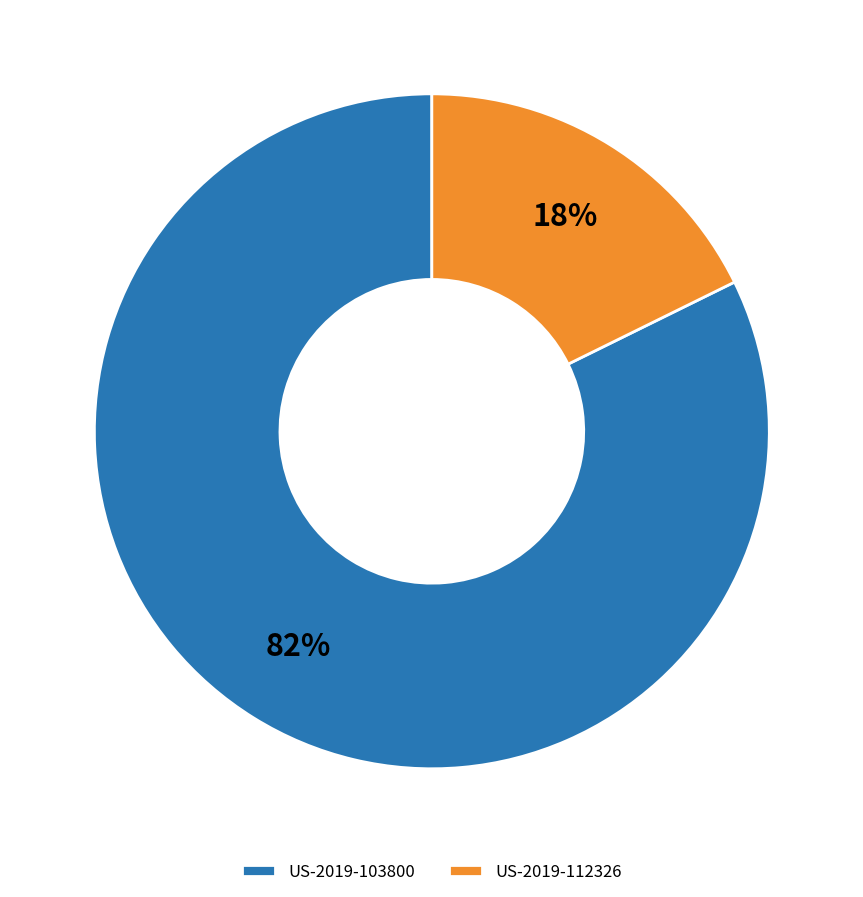

What is the ratio of the value at US-2019-112326 to the value at US-2019-103800?

0.2